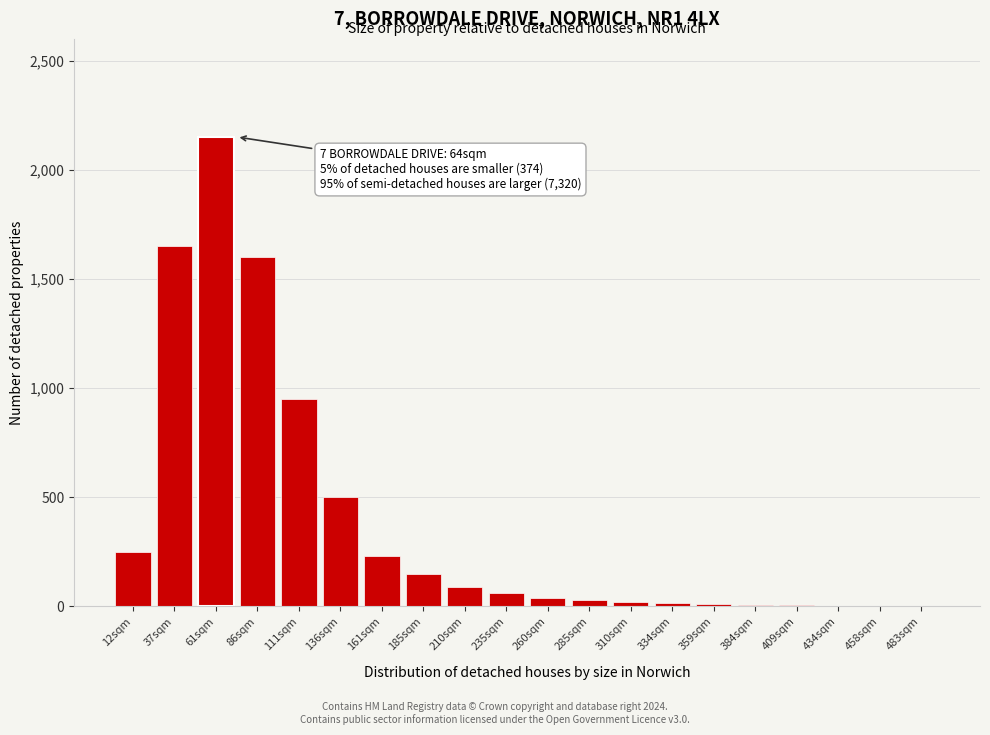

At which label is the value closest to 1075?

111sqm